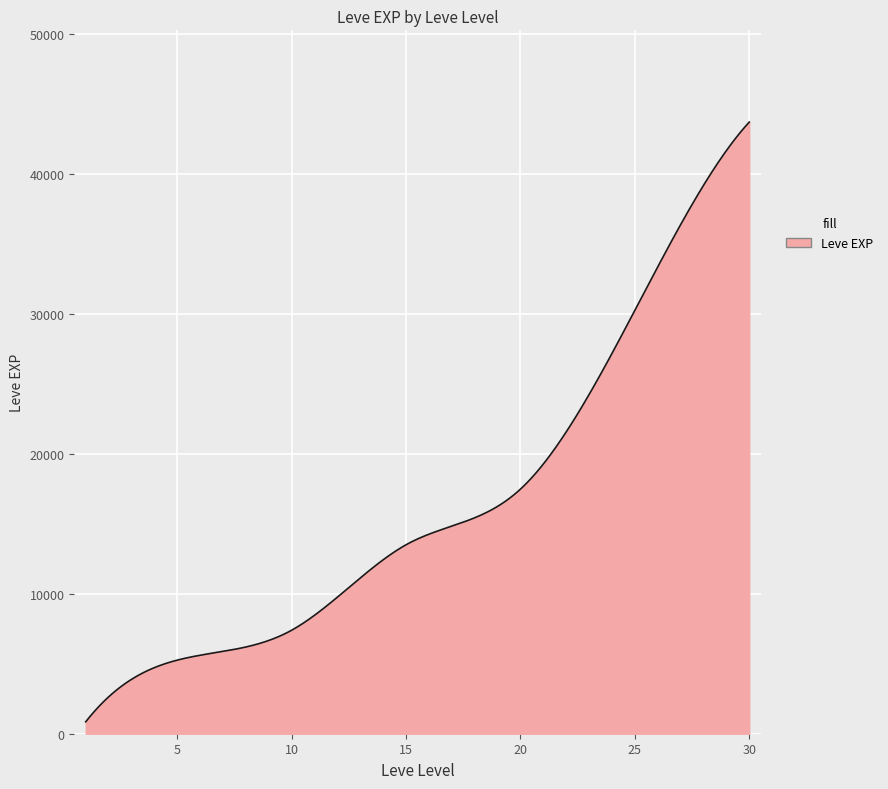

What is the difference between the maximum and minimum values?

42876.7